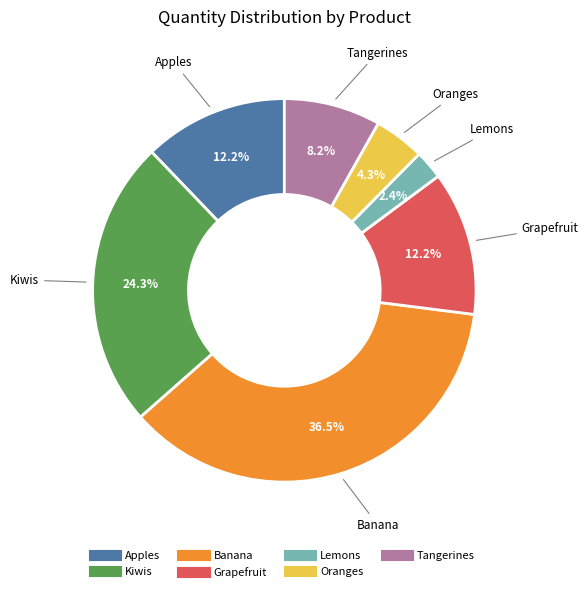

Is Lemons the majority of the pie?

No